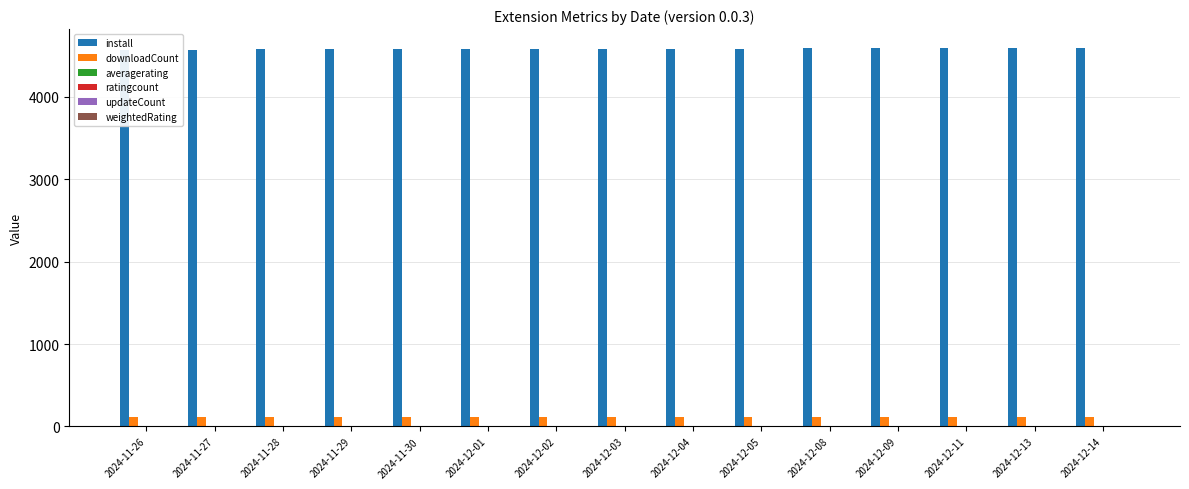

What is the label of the 7th bar from the left?

2024-12-02